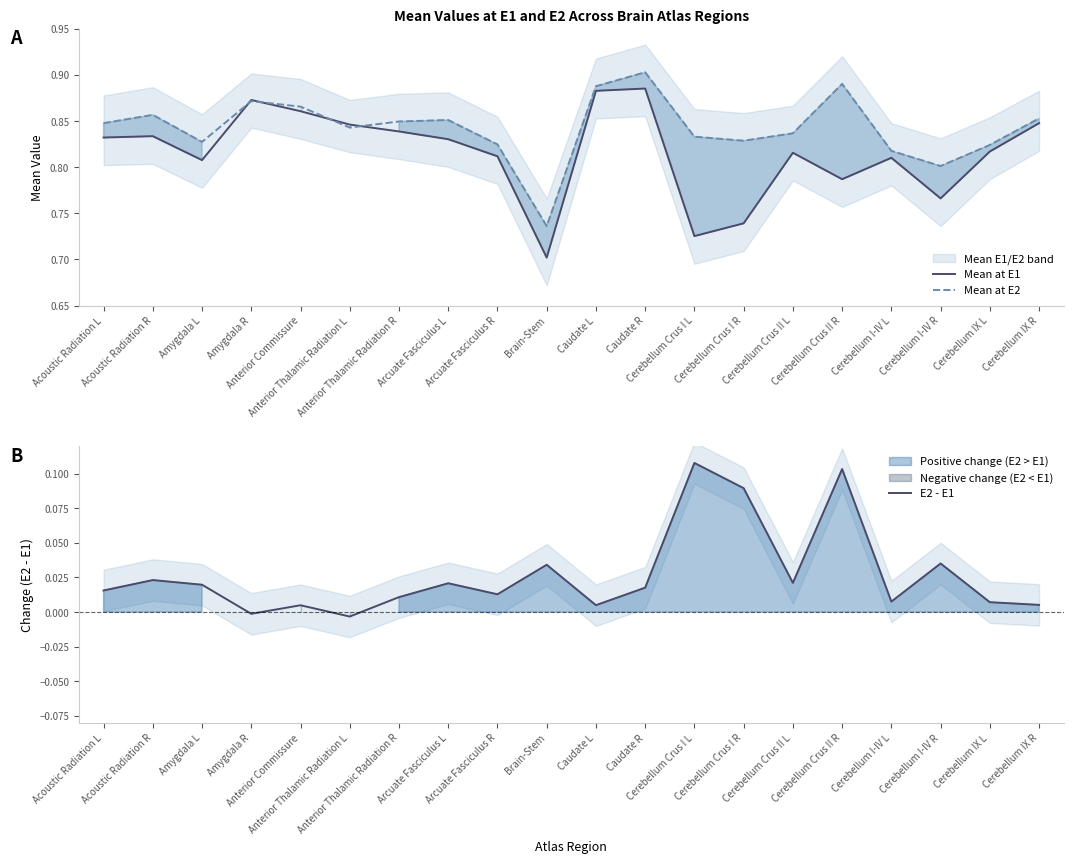

List the series in order of their peak value, lowest first.

E2 - E1, Mean at E1, Mean at E2